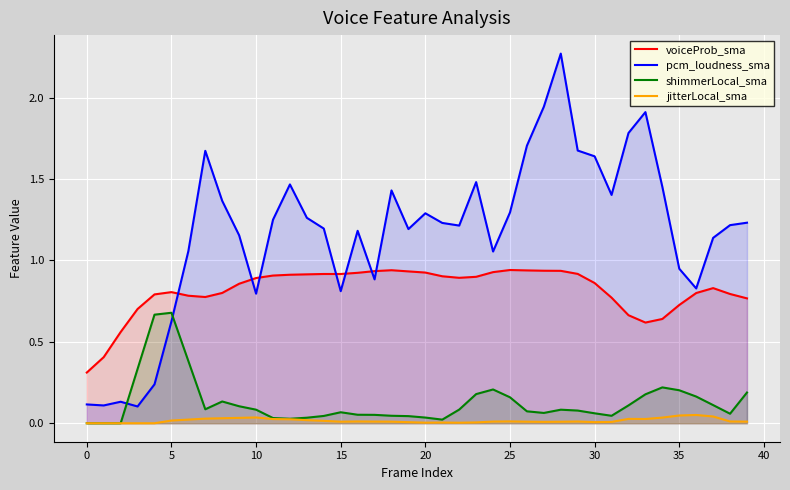

How many data points in jitterLocal_sma are above 0?

35